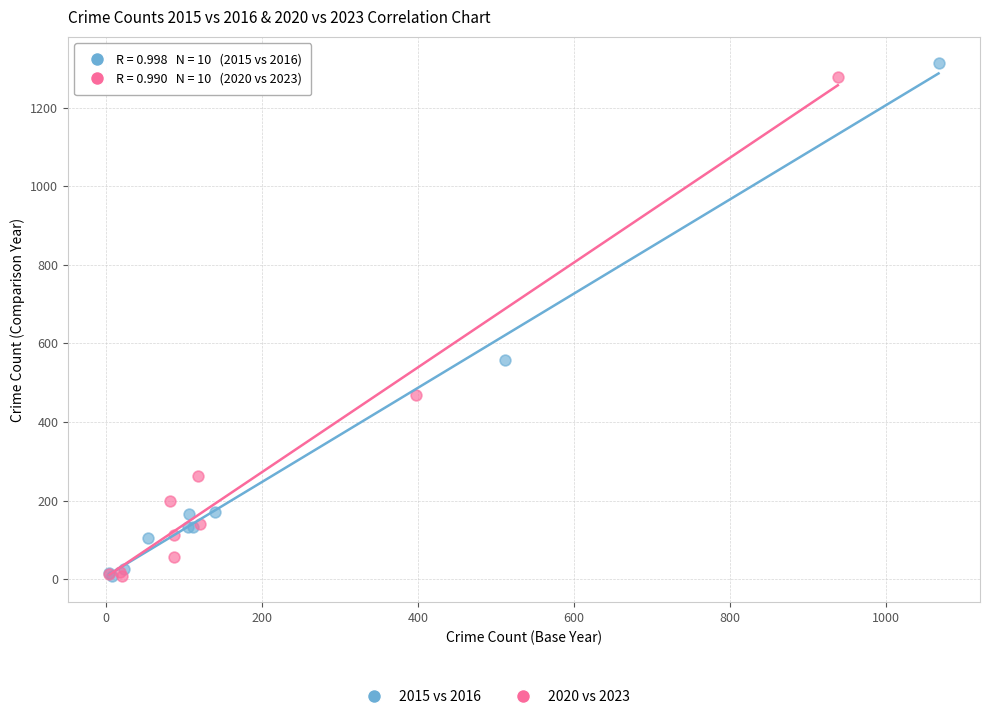

Which series has the widest spread of Y values?

2015 vs 2016